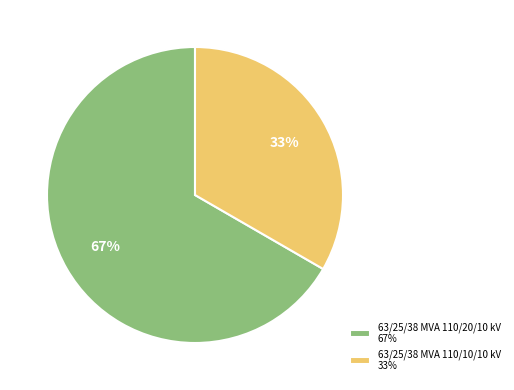

Which slice is the smallest?

63/25/38 MVA 110/10/10 kV